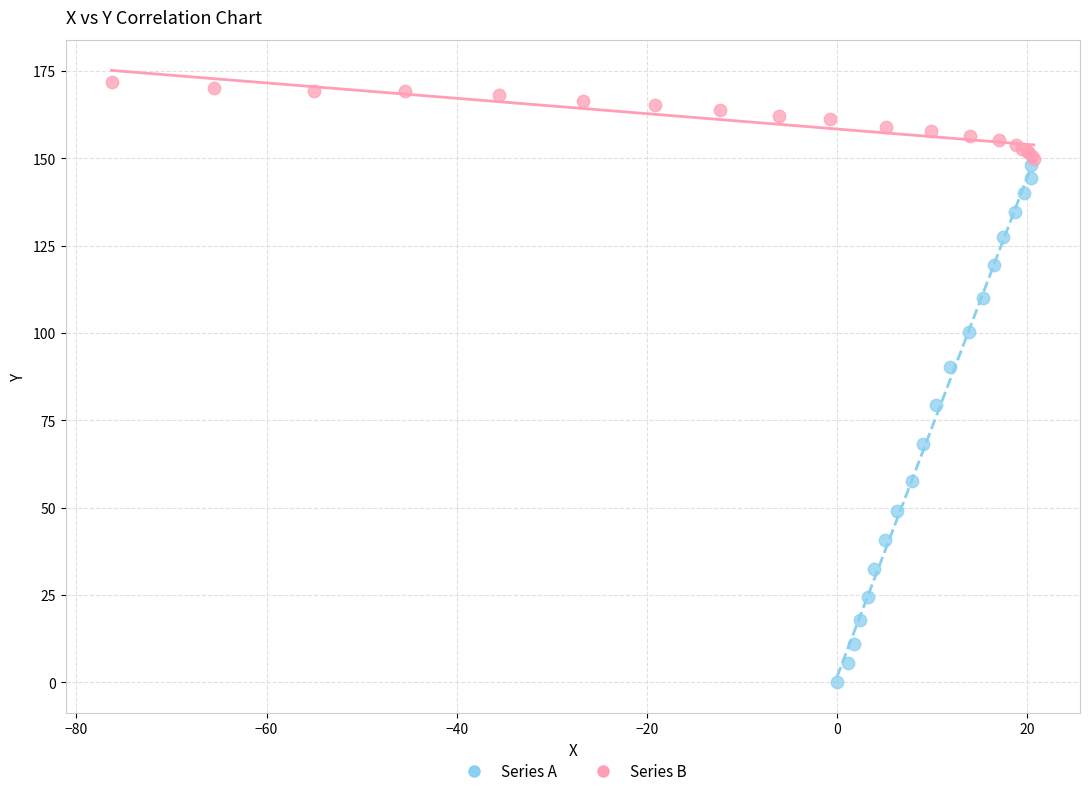

What are all the series names shown in the legend?

Series A, Series B